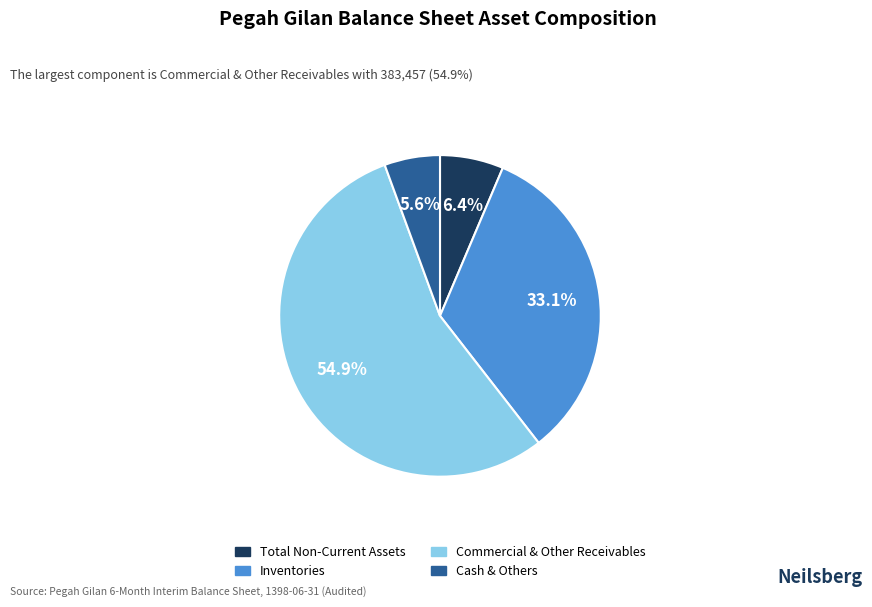

Is there any slice that represents more than half of the pie?

Yes